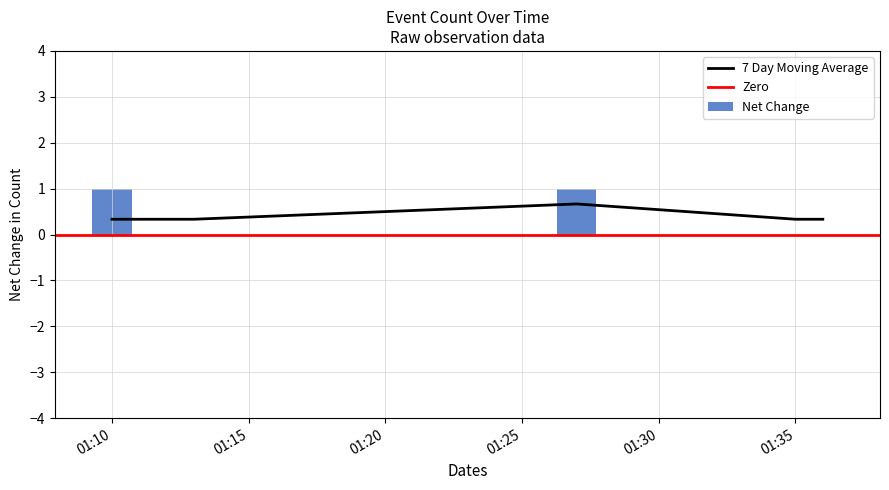

The 7 Day Moving Average series shows 0.3 at 01:10. True or false?

True